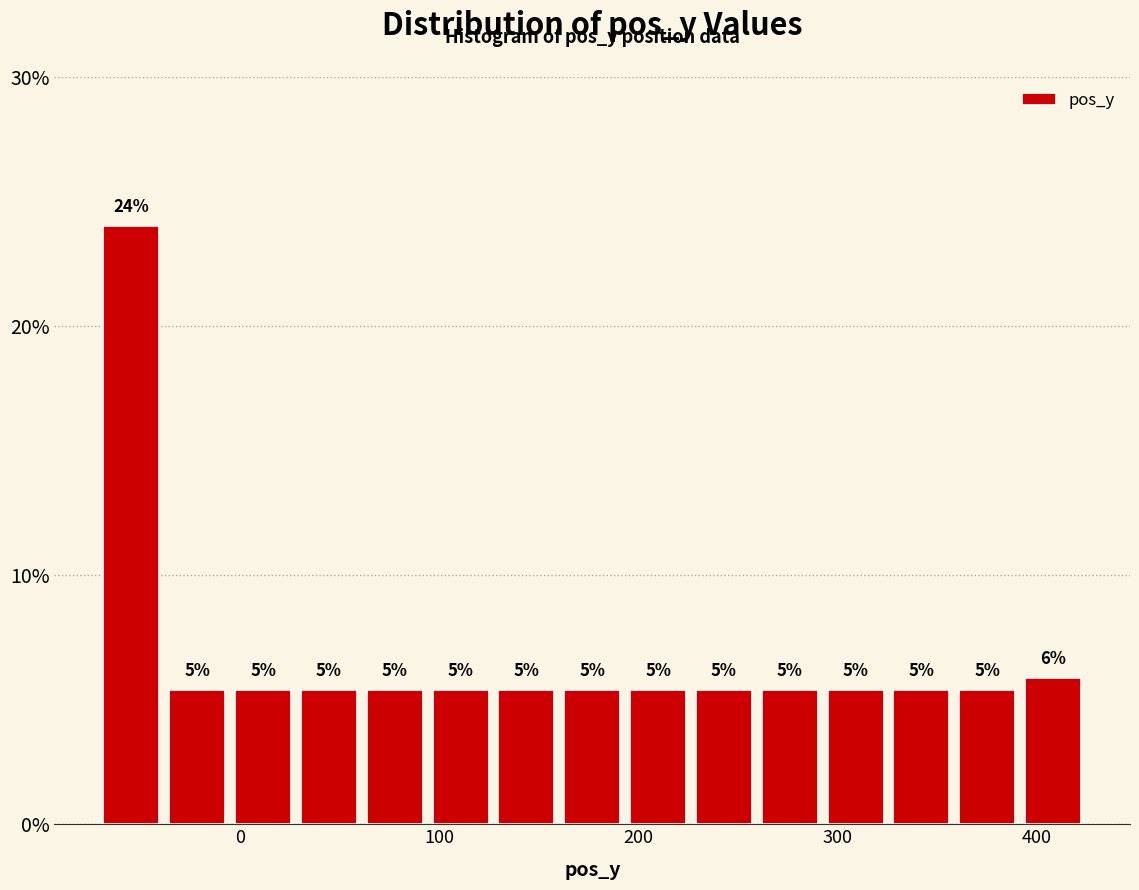

Read against the x-axis, roughly where is the centre of the tallest bar?

-50